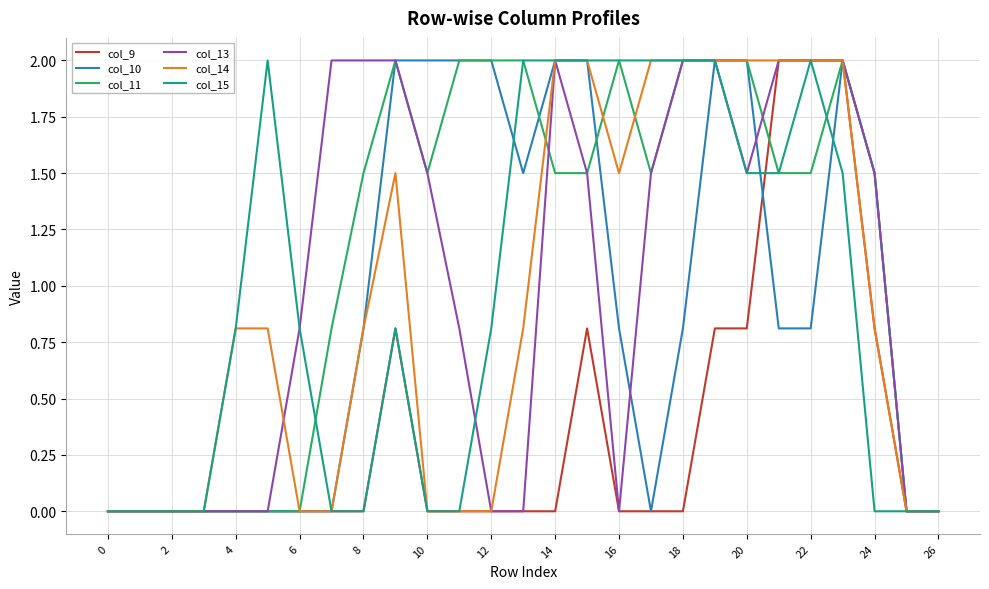

What is the greatest value displayed?

2.0